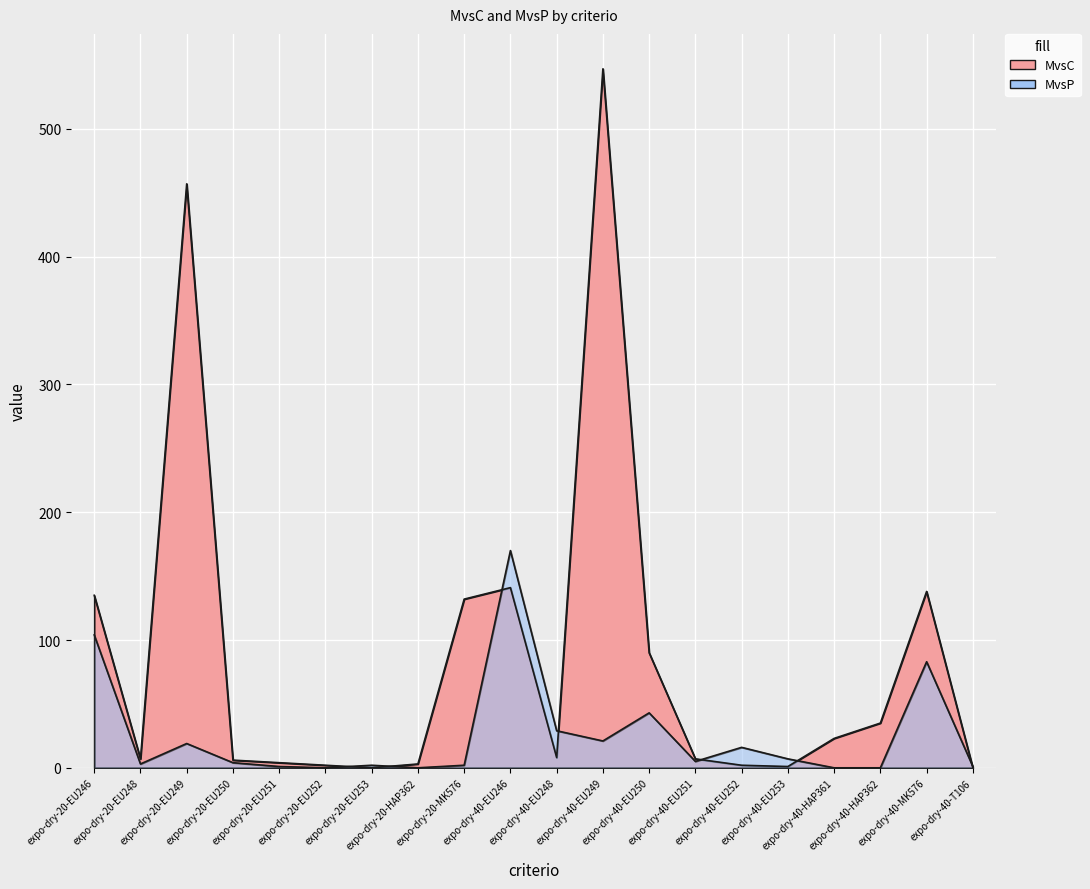

List the series in order of their overall mean, lowest first.

MvsP, MvsC